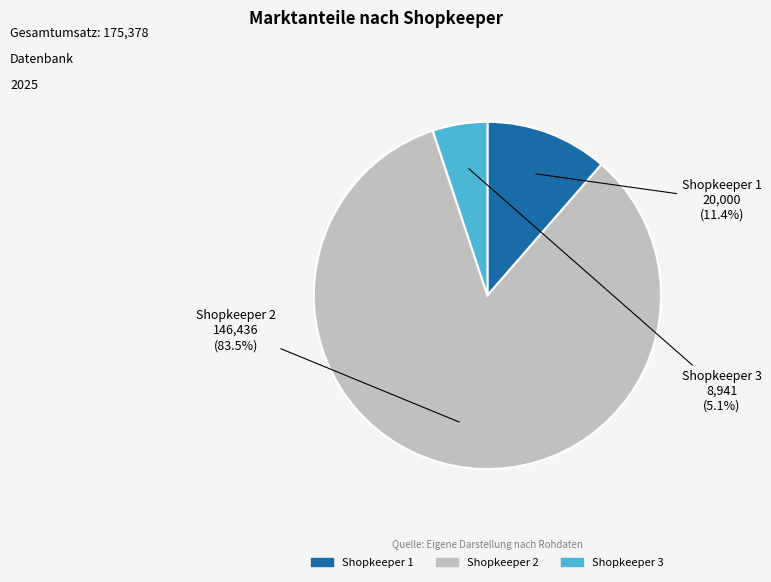

Which category has the biggest portion of the pie?

Shopkeeper 2